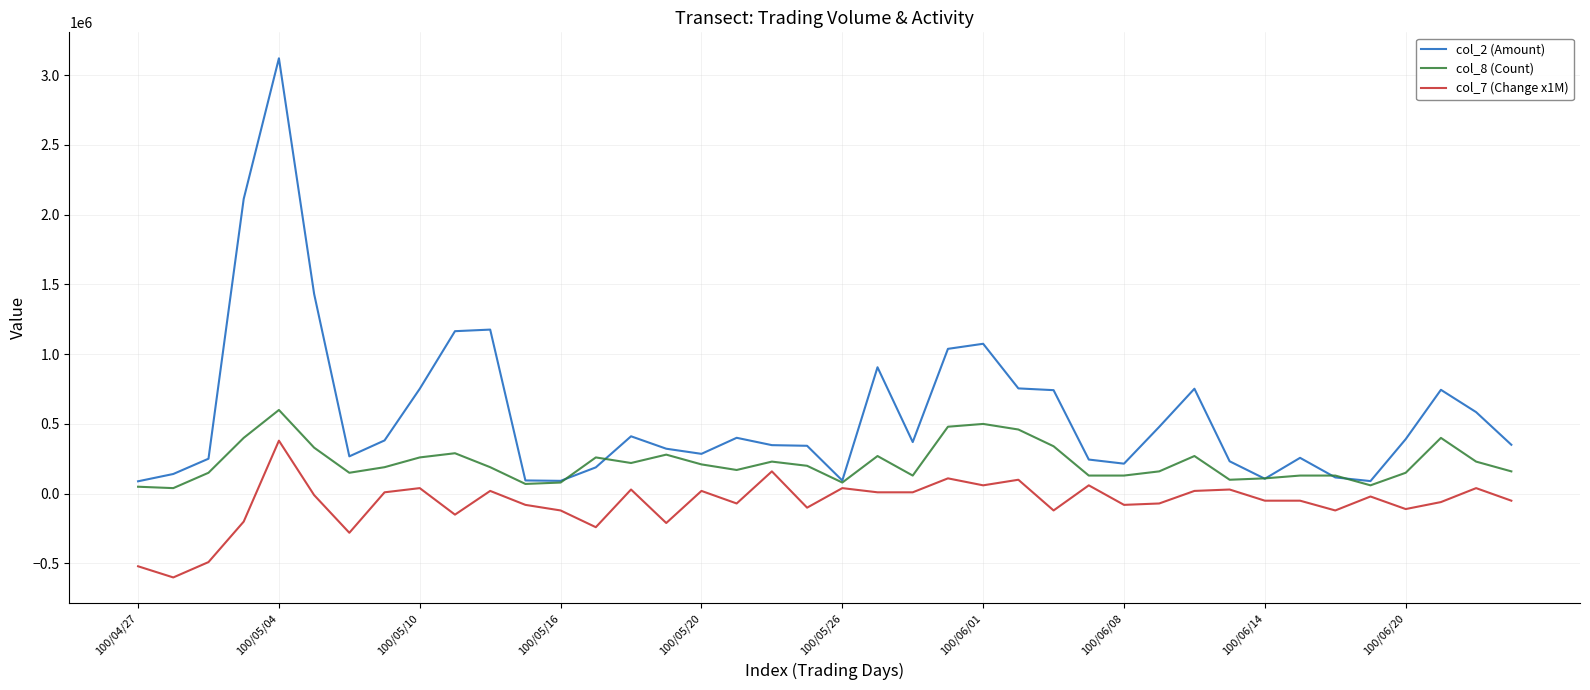

Does the chart display data point markers on the line(s)?

No